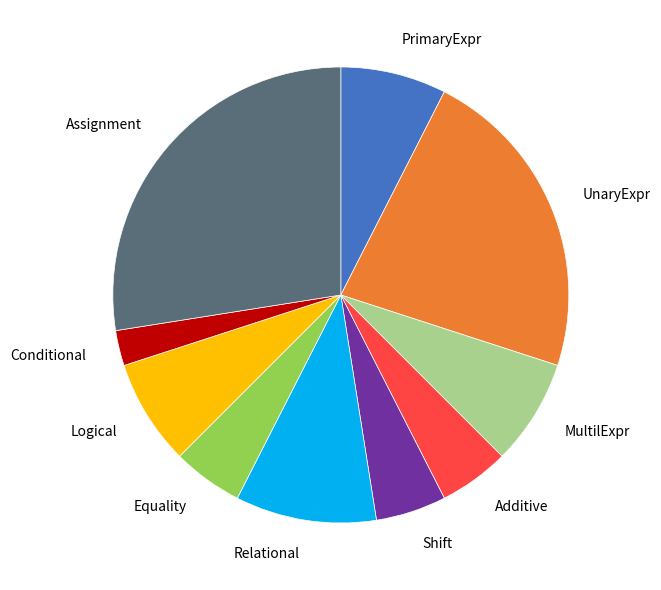

Is the sum of MultilExpr and Equality greater than half?

No